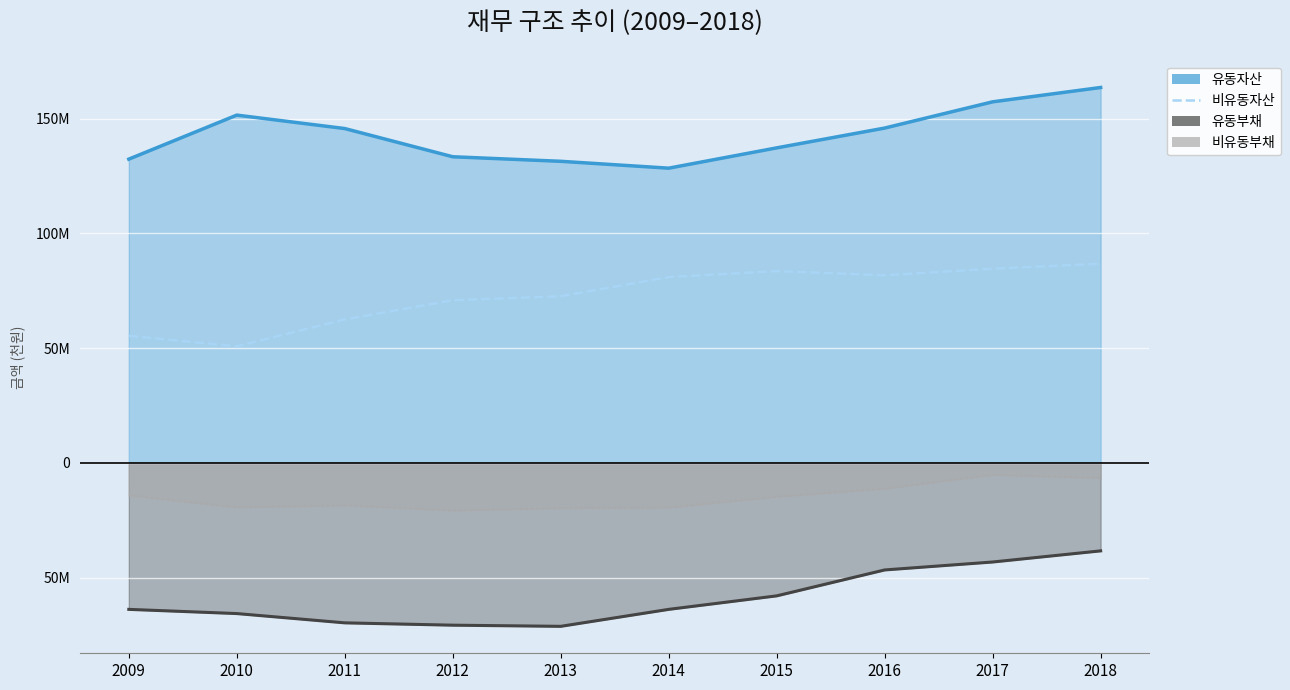

What is the difference between the second highest and minimum values in the 비유동부채 series?

14120606